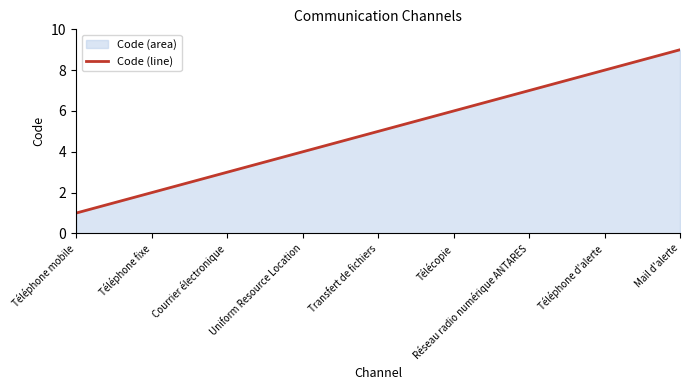

What is the difference between the values at Uniform Resource Location and Transfert de fichiers?

1